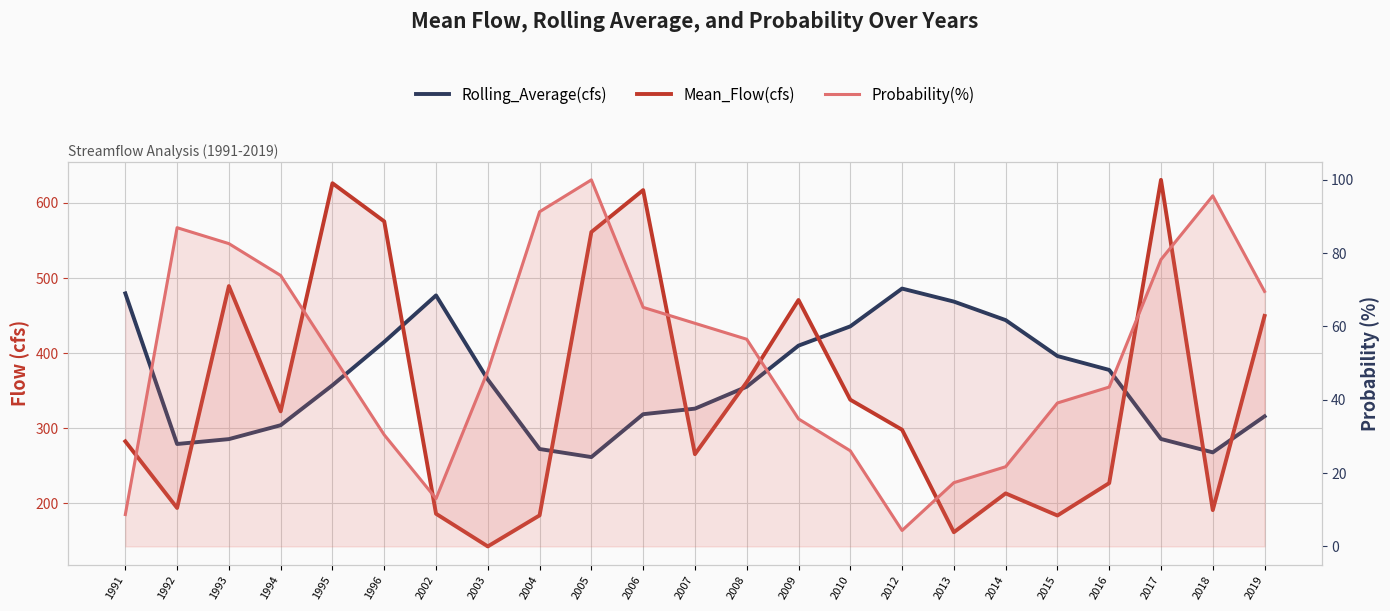

What is the sum of the Rolling_Average(cfs) values at 2010 and 2015?

831.8